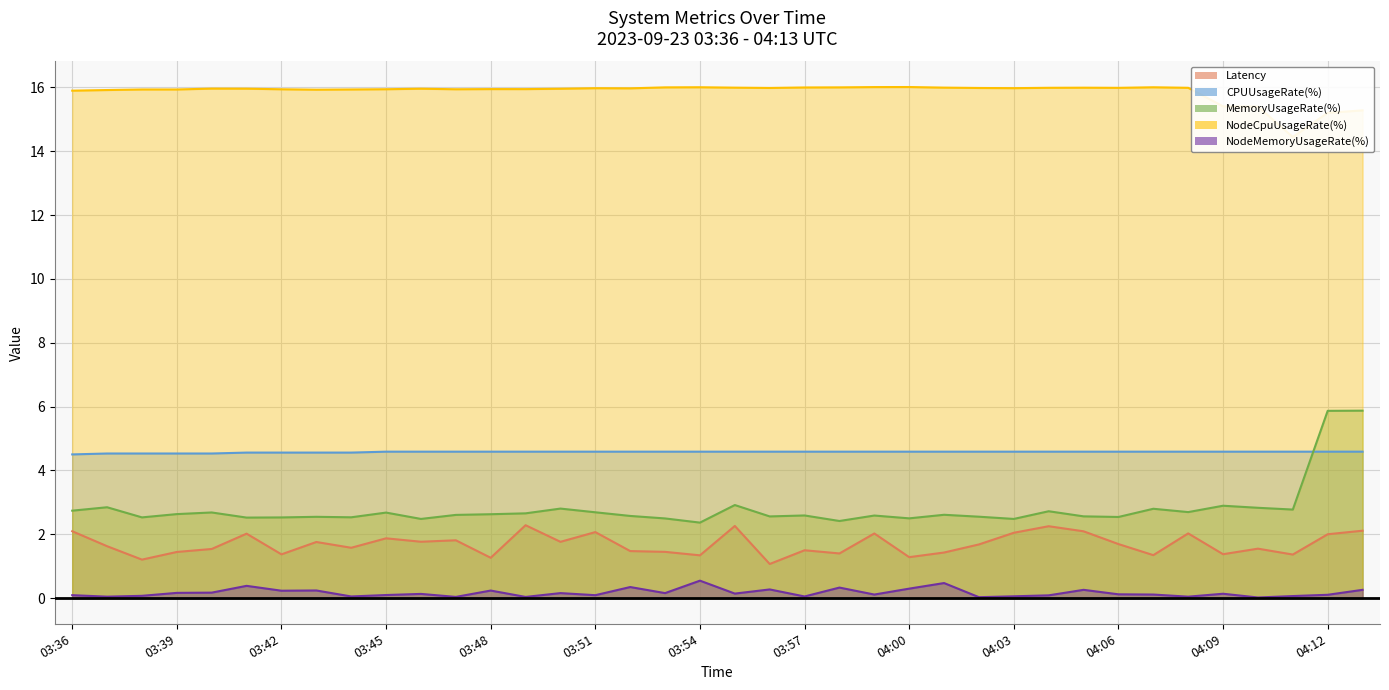

Reading left to right, what are all the values shown in this chart?

Latency: 2.1	1.6	1.2	1.4	1.5	2.0	1.4	1.8	1.6	1.9	1.8	1.8	1.3	2.3	1.8	2.1	1.5	1.5	1.3	2.3	1.1	1.5	1.4	2.0	1.3	1.4	1.7	2.0	2.3	2.1	1.7	1.3	2.0	1.4	1.6	1.4	2.0	2.1
CPUUsageRate(%): 4.5	4.5	4.5	4.5	4.5	4.6	4.6	4.6	4.6	4.6	4.6	4.6	4.6	4.6	4.6	4.6	4.6	4.6	4.6	4.6	4.6	4.6	4.6	4.6	4.6	4.6	4.6	4.6	4.6	4.6	4.6	4.6	4.6	4.6	4.6	4.6	4.6	4.6
MemoryUsageRate(%): 2.7	2.8	2.5	2.6	2.7	2.5	2.5	2.5	2.5	2.7	2.5	2.6	2.6	2.7	2.8	2.7	2.6	2.5	2.4	2.9	2.6	2.6	2.4	2.6	2.5	2.6	2.6	2.5	2.7	2.6	2.5	2.8	2.7	2.9	2.8	2.8	5.9	5.9
NodeCpuUsageRate(%): 15.9	15.9	15.9	15.9	16.0	16.0	15.9	15.9	15.9	15.9	16.0	15.9	15.9	15.9	16.0	16.0	16.0	16.0	16.0	16.0	16.0	16.0	16.0	16.0	16.0	16.0	16.0	16.0	16.0	16.0	16.0	16.0	16.0	15.4	15.4	14.4	15.2	15.3
NodeMemoryUsageRate(%): 0.1	0.0	0.1	0.2	0.2	0.4	0.2	0.2	0.1	0.1	0.1	0.0	0.2	0.0	0.2	0.1	0.3	0.2	0.6	0.1	0.3	0.1	0.3	0.1	0.3	0.5	0.0	0.1	0.1	0.3	0.1	0.1	0.0	0.1	0.0	0.1	0.1	0.3